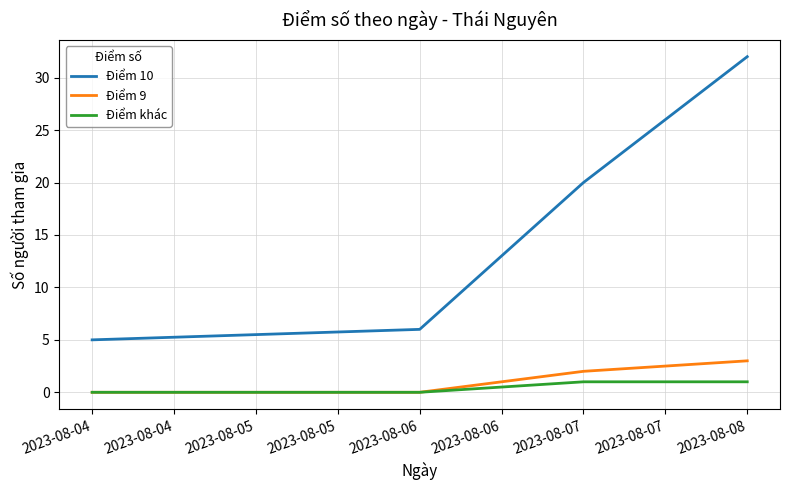

What is the lowest value of the Điểm 10 series?

5